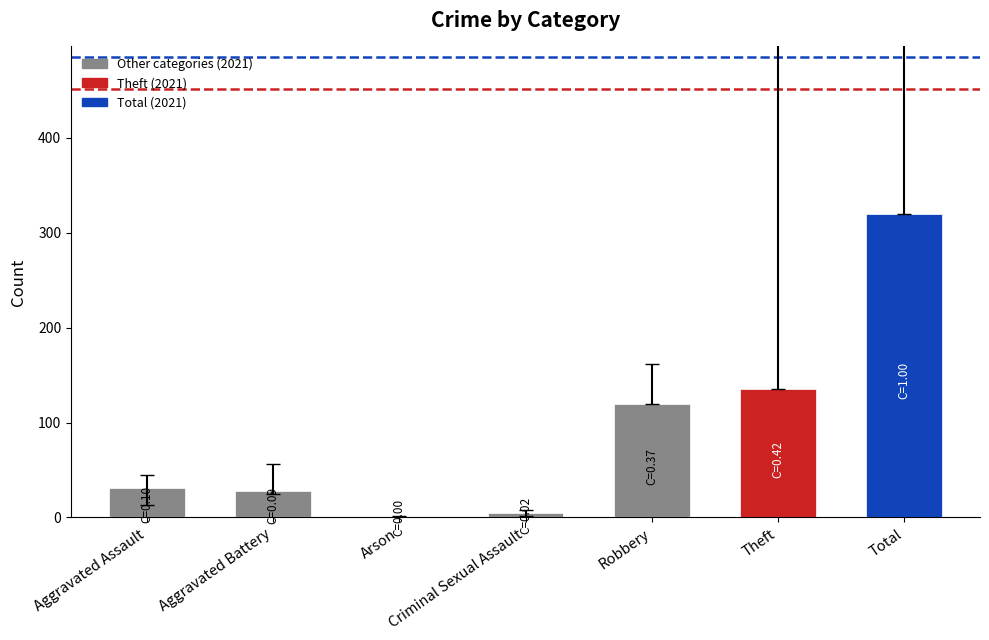

The value at Aggravated Assault is 13. True or false?

False